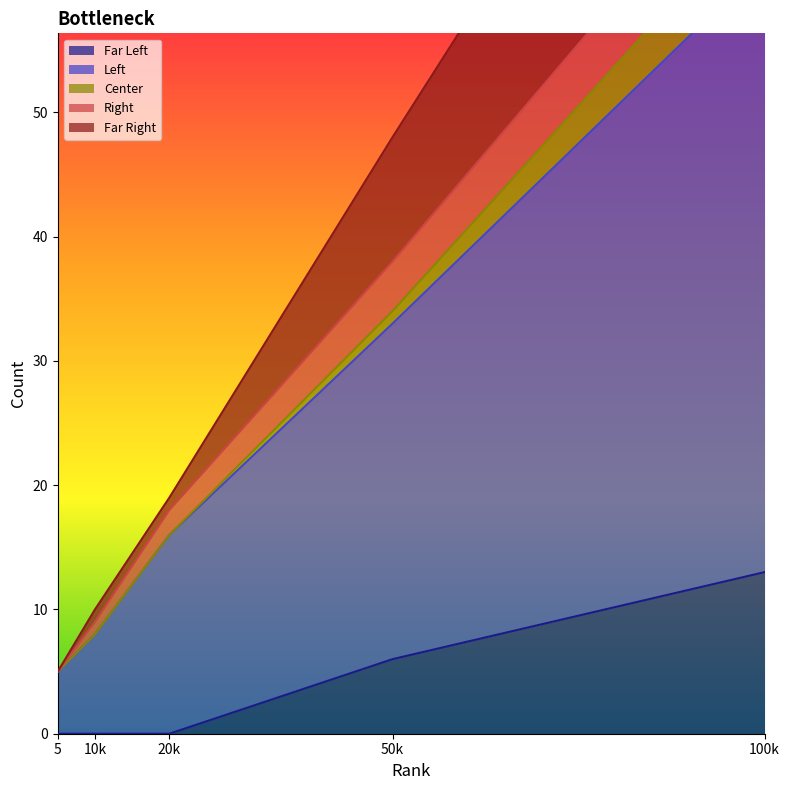

Is it true that Far Left equals 17 at 100k?

False